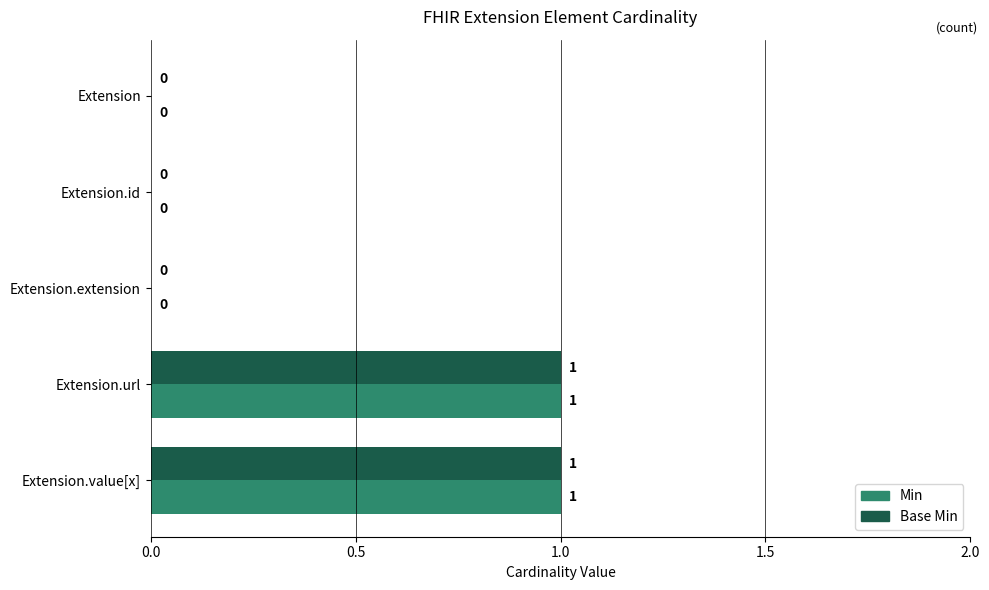

How many Min values are between 0 and 1?

5